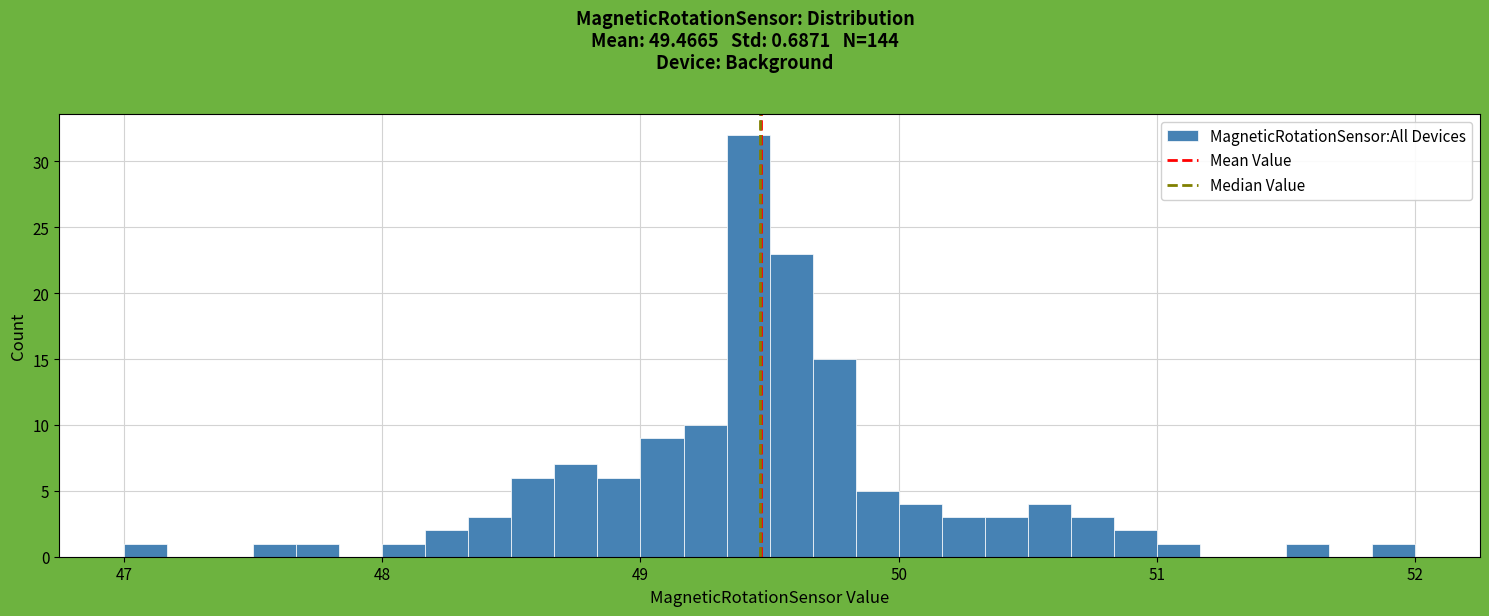

Read against the x-axis, roughly where is the centre of the tallest bar?

49.4